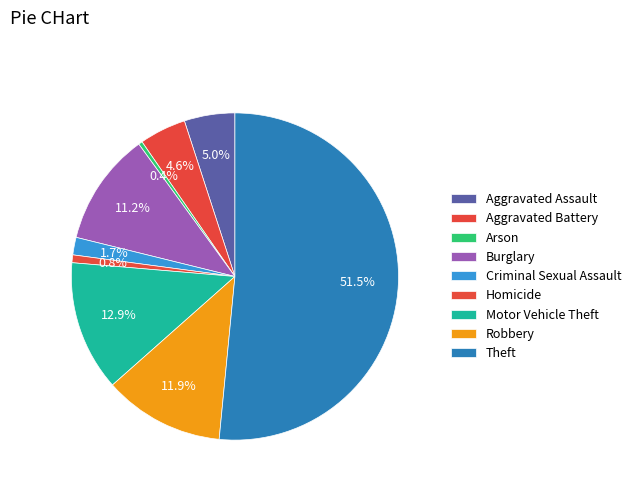

To the nearest percent, what is the difference between the largest and smallest slice percentages?

51%